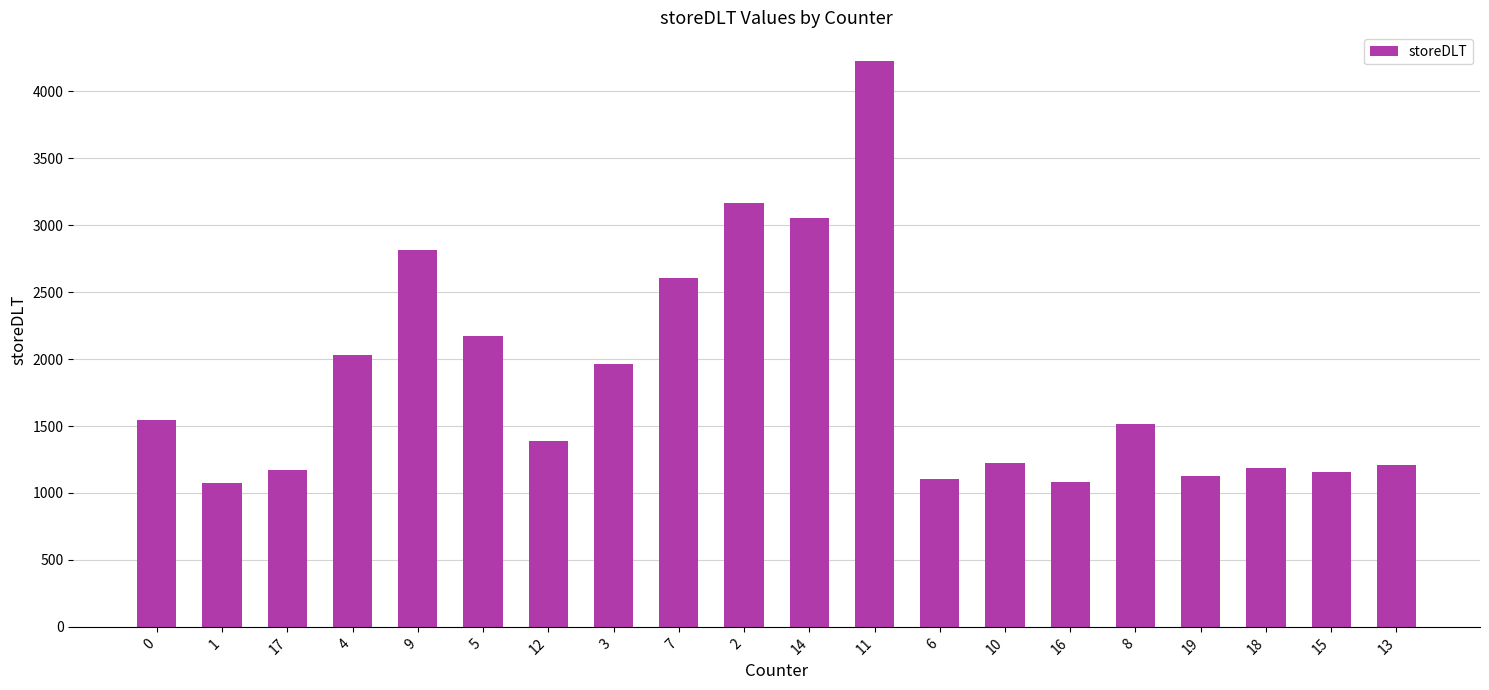

Between 17 and 16, which is larger?

17